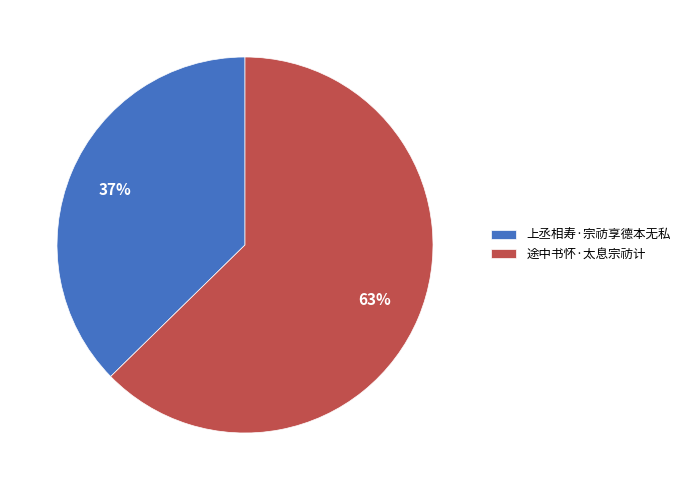

Which slice is the largest?

途中书怀·太息宗祊计